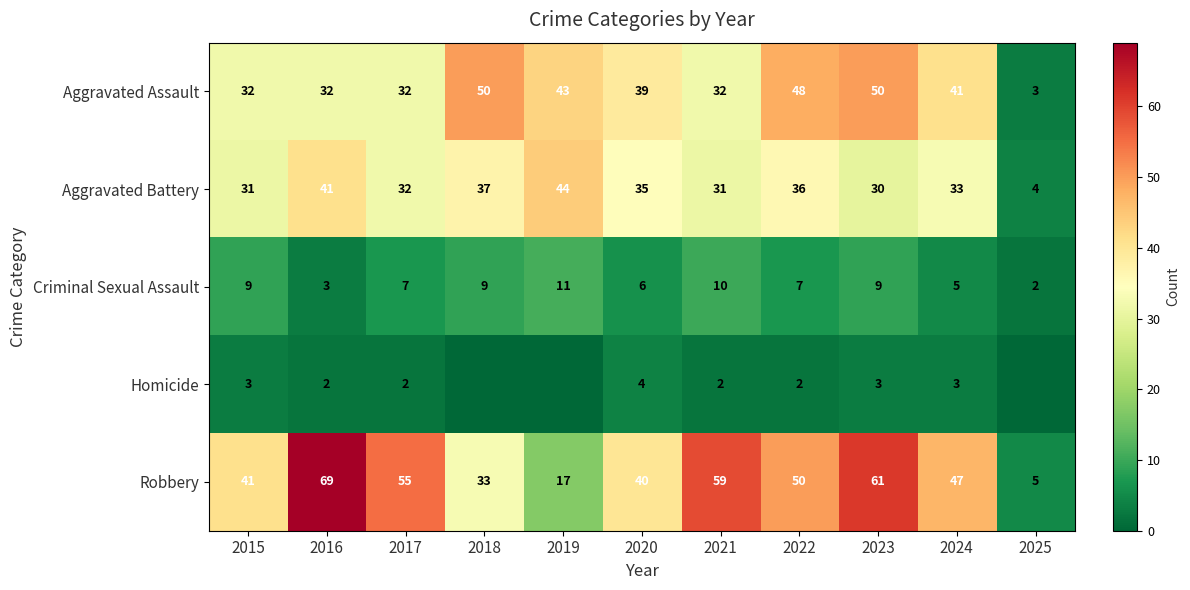

What is the average value of the Aggravated Battery series?

32